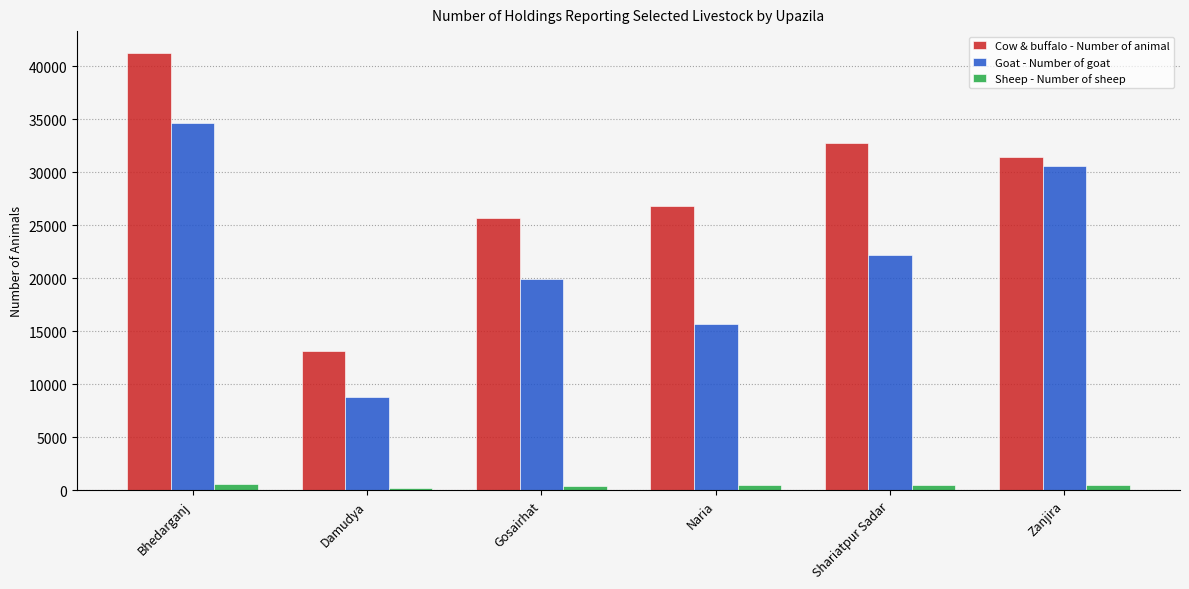

What position from the left is Shariatpur Sadar?

5